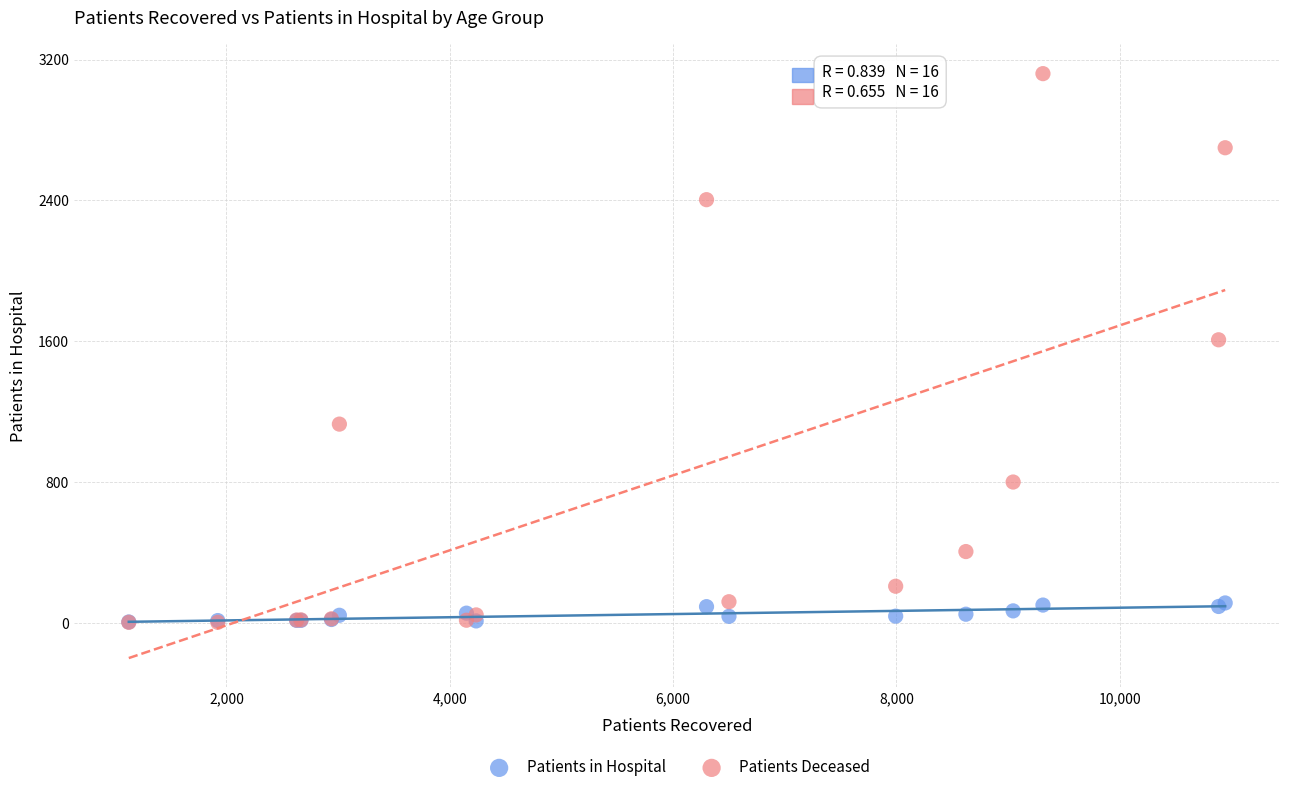

What are all the series names shown in the legend?

Patients in Hospital, Patients Deceased